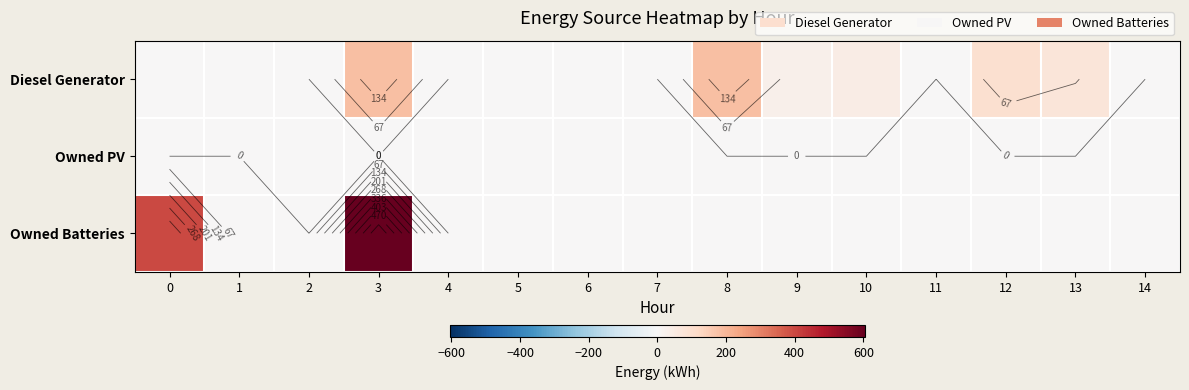

What is the difference between the maximum and minimum values in the Diesel Generator series?

182